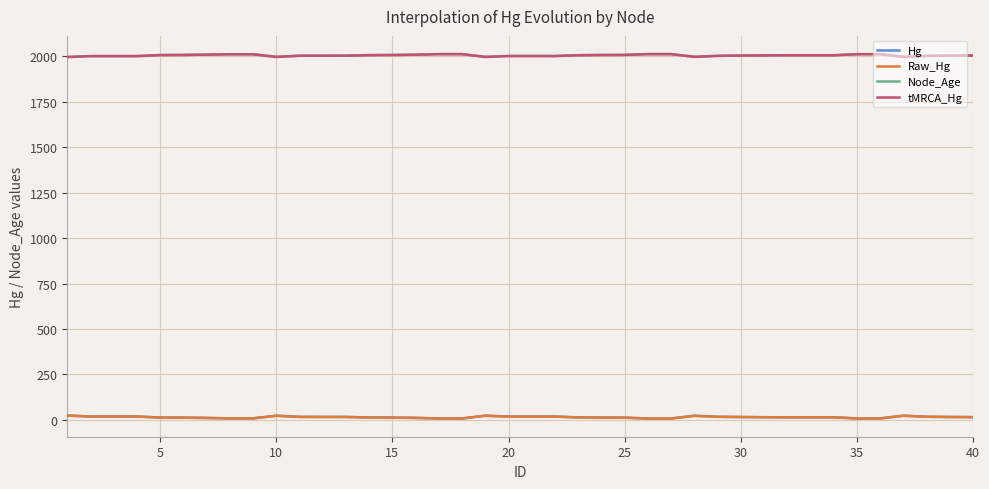

What is the lowest value of the Node_Age series?

1997.0